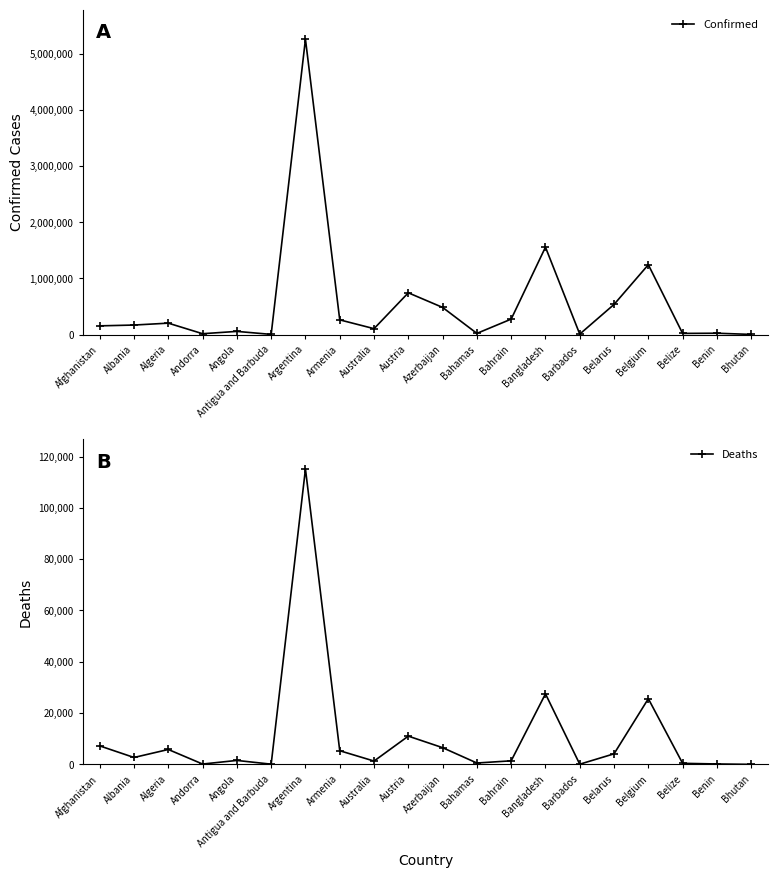

What is the difference between the maximum and second lowest values in the Deaths series?

115061